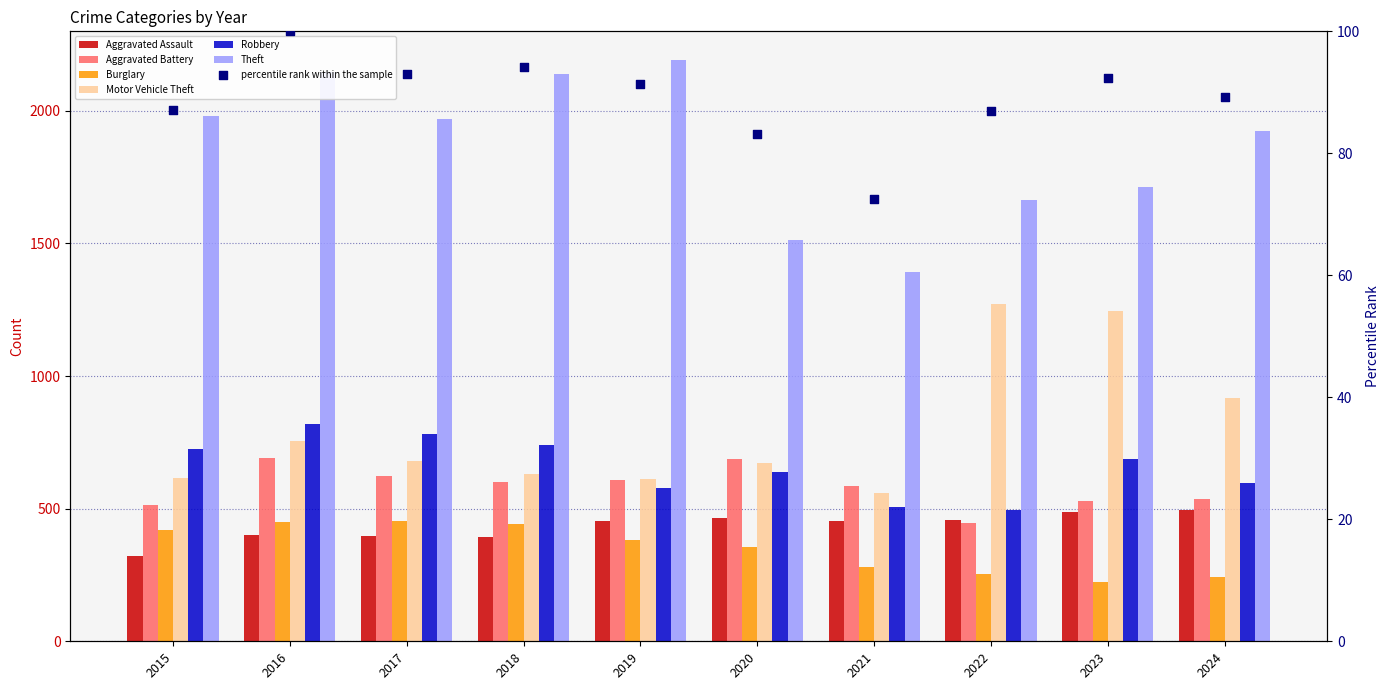

Which series has the largest total across all categories?

Theft